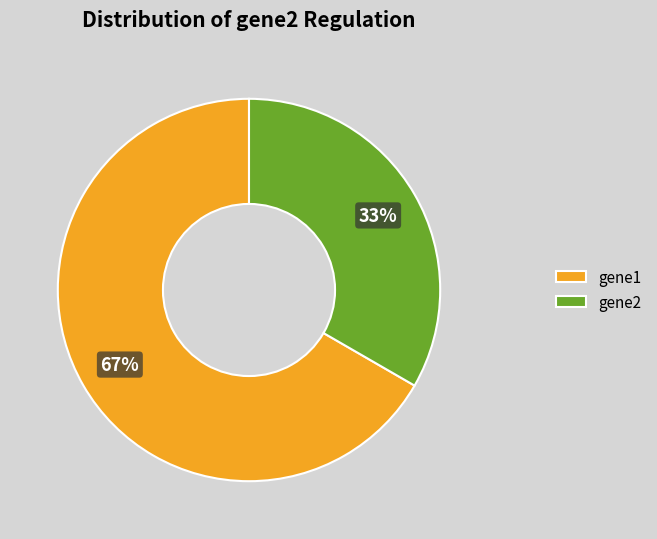

To the nearest percent, what is the combined percentage of gene1 and gene2?

100%